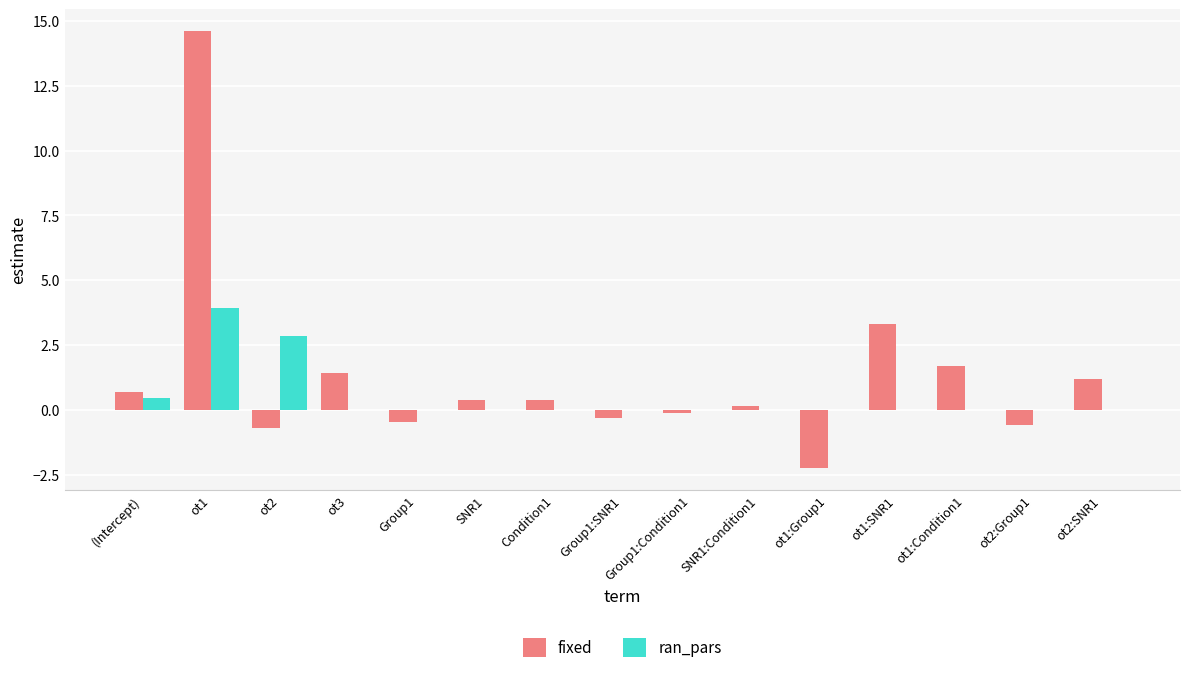

What is the spread (max minus min) of values at ot1:Condition1?

1.7